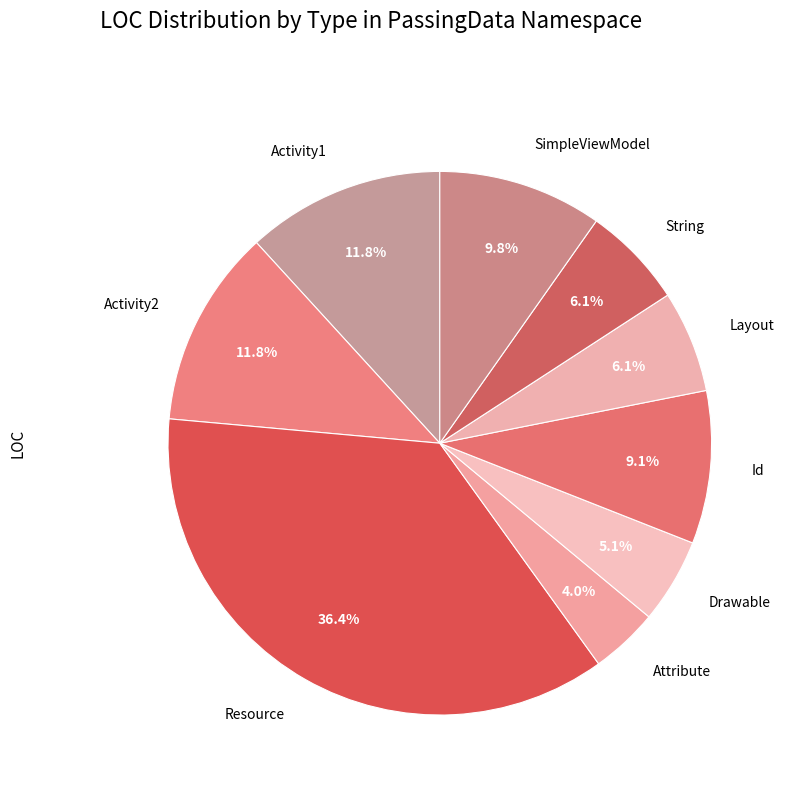

What is the ratio of the value at Id to the value at Layout?

1.5